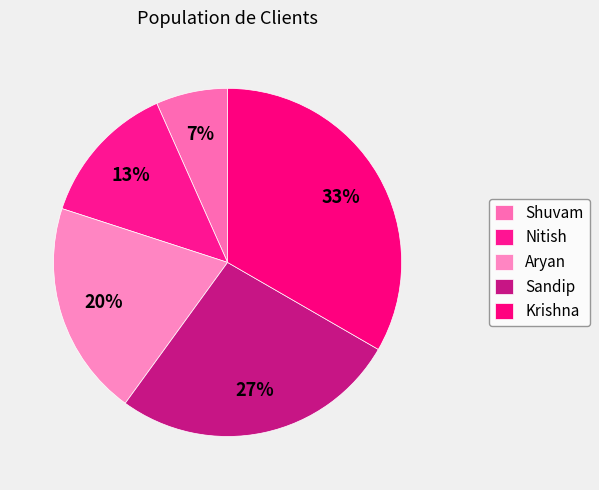

To the nearest percent, what is the difference between the Nitish and Sandip slice percentages?

13%